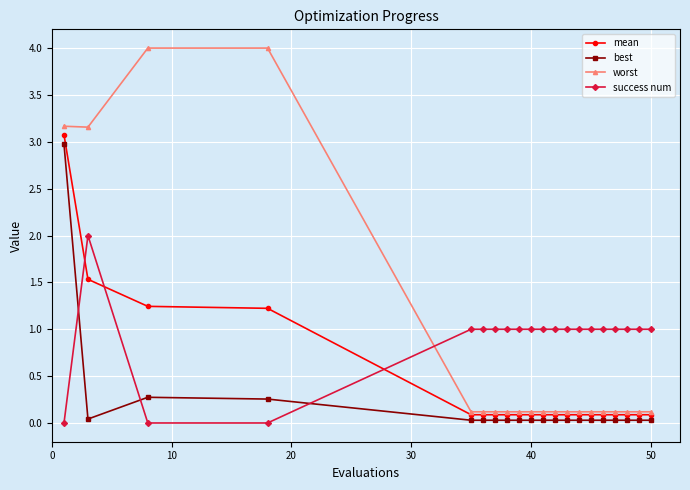

True or false: success num and worst intersect in this chart.

True